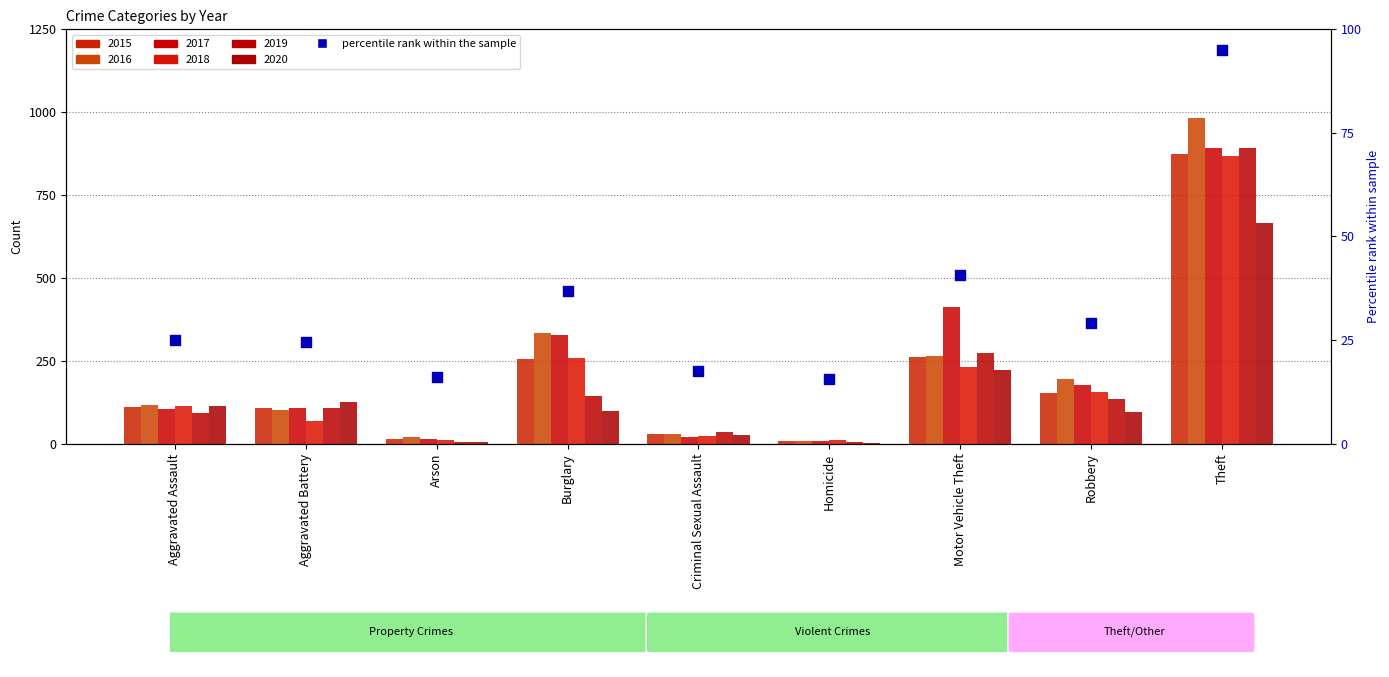

What is the ratio of the value at Robbery to the value at Aggravated Assault?

1.2